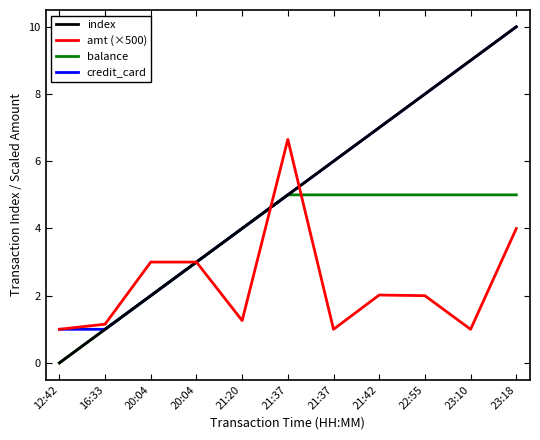

Which has a higher value, 20:04 or 21:37?

21:37